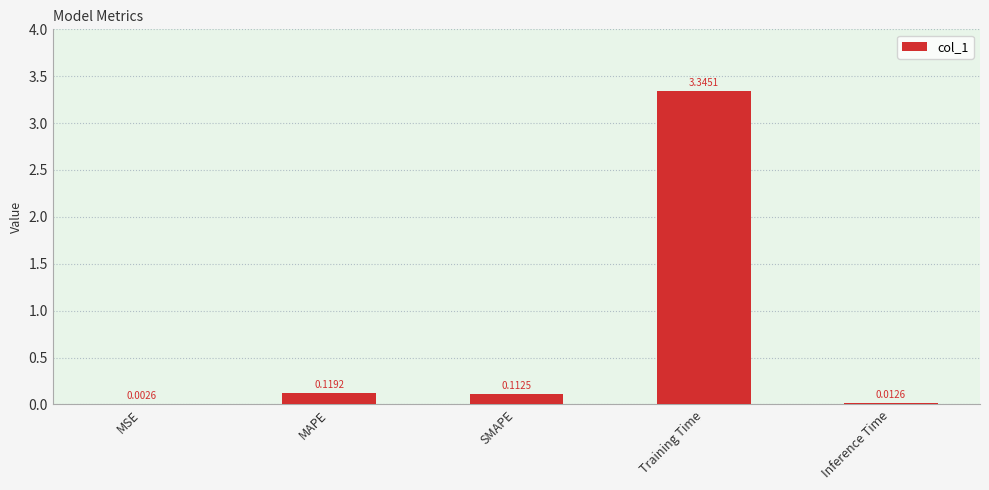

What is the average value?

0.7